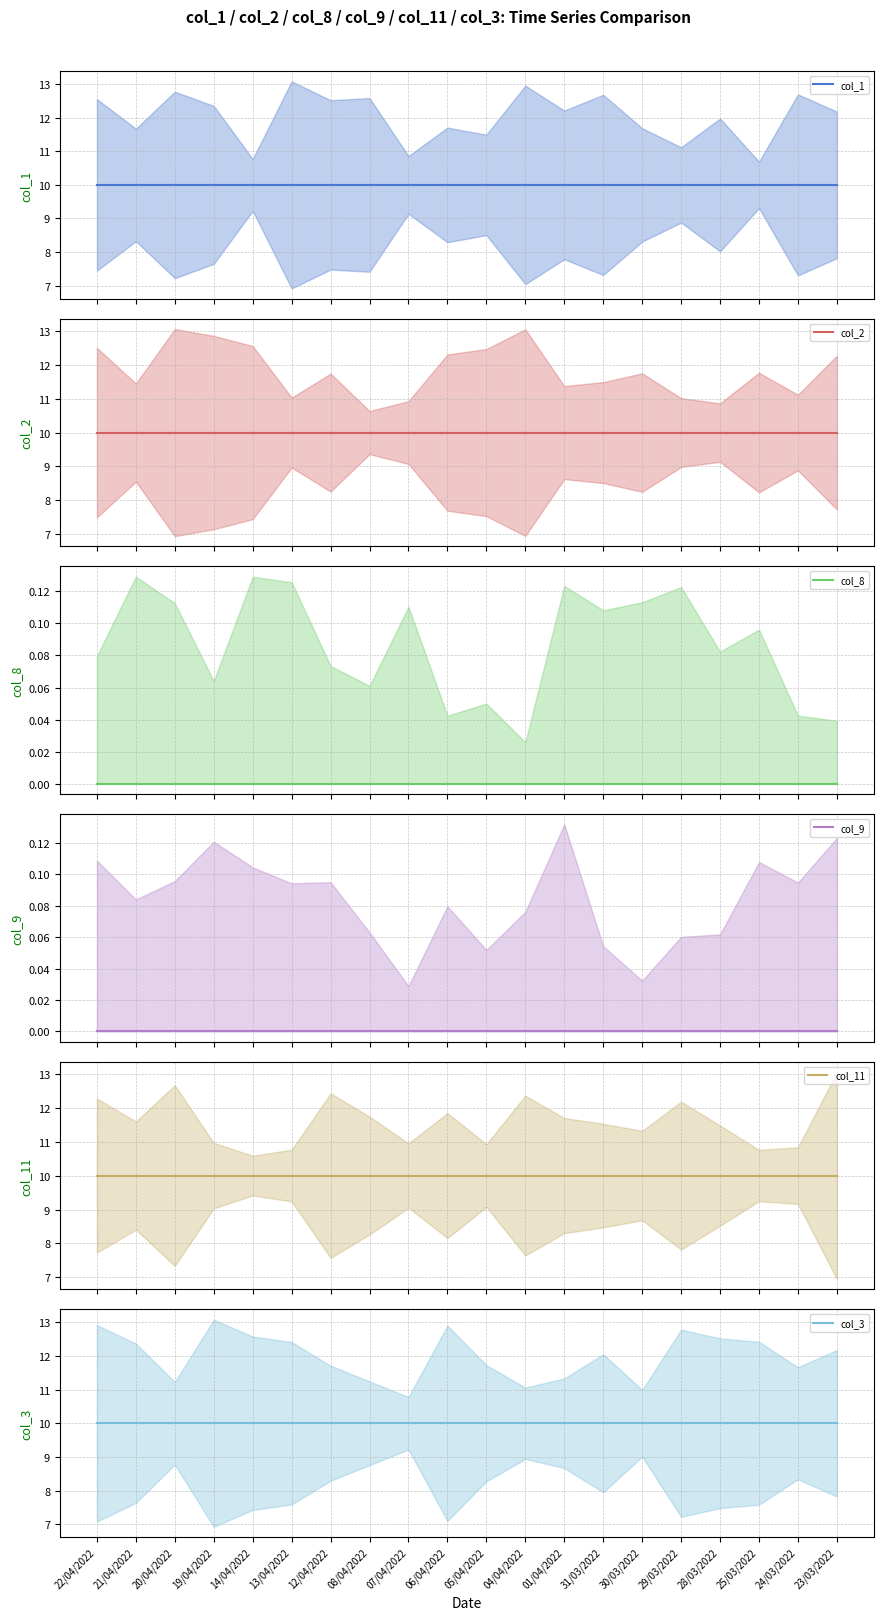

True or false: col_2 and col_11 intersect in this chart.

False